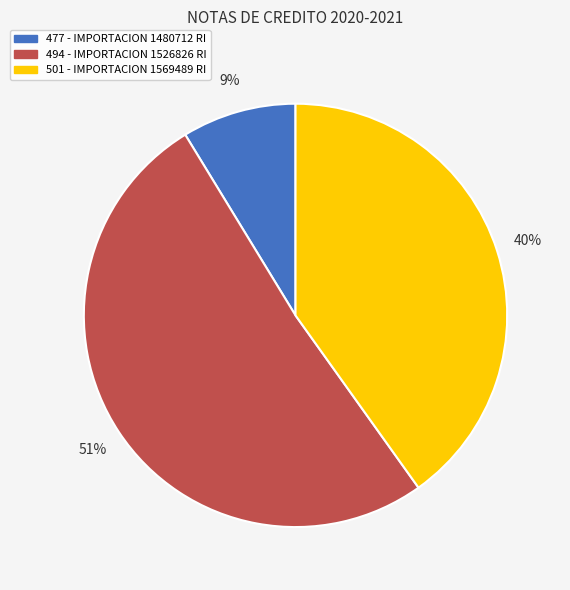

To the nearest percent, what percentage of the pie is 477?

9%